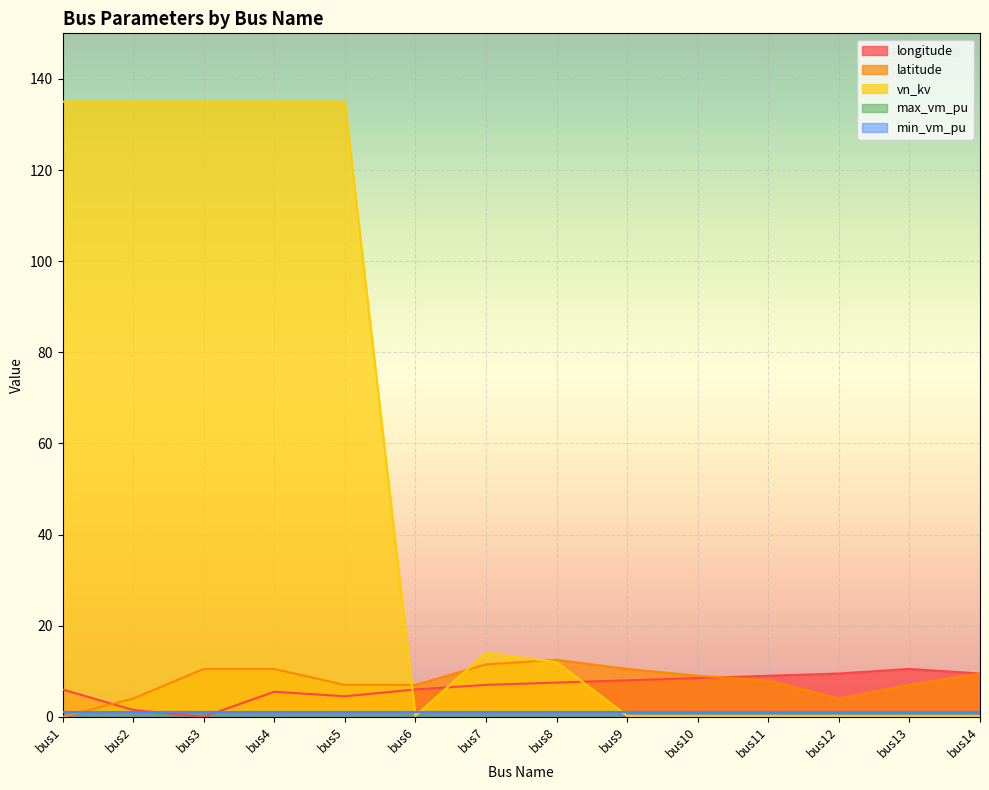

At which category is the sum across all series the highest?

bus4